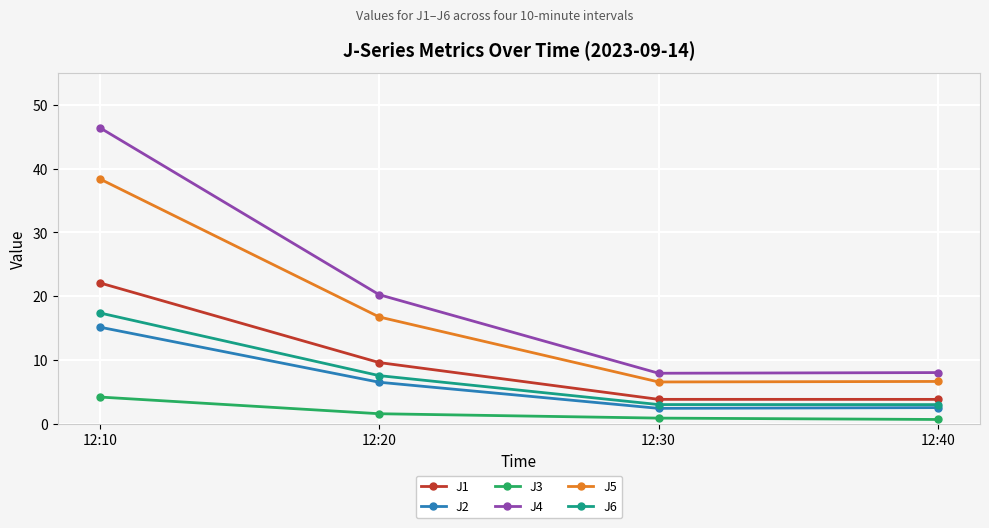

Is it true that J5 equals 6.6 at 12:30?

True